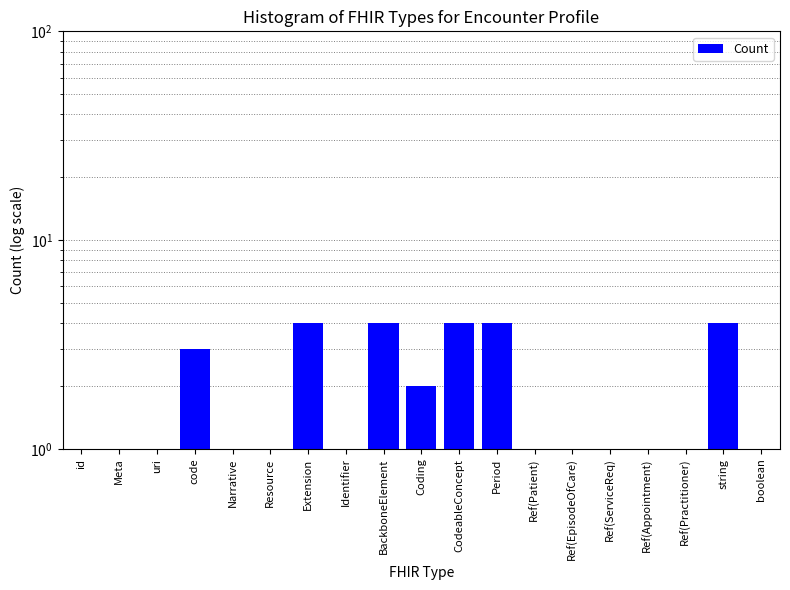

Which label corresponds to the largest value in the chart?

Extension